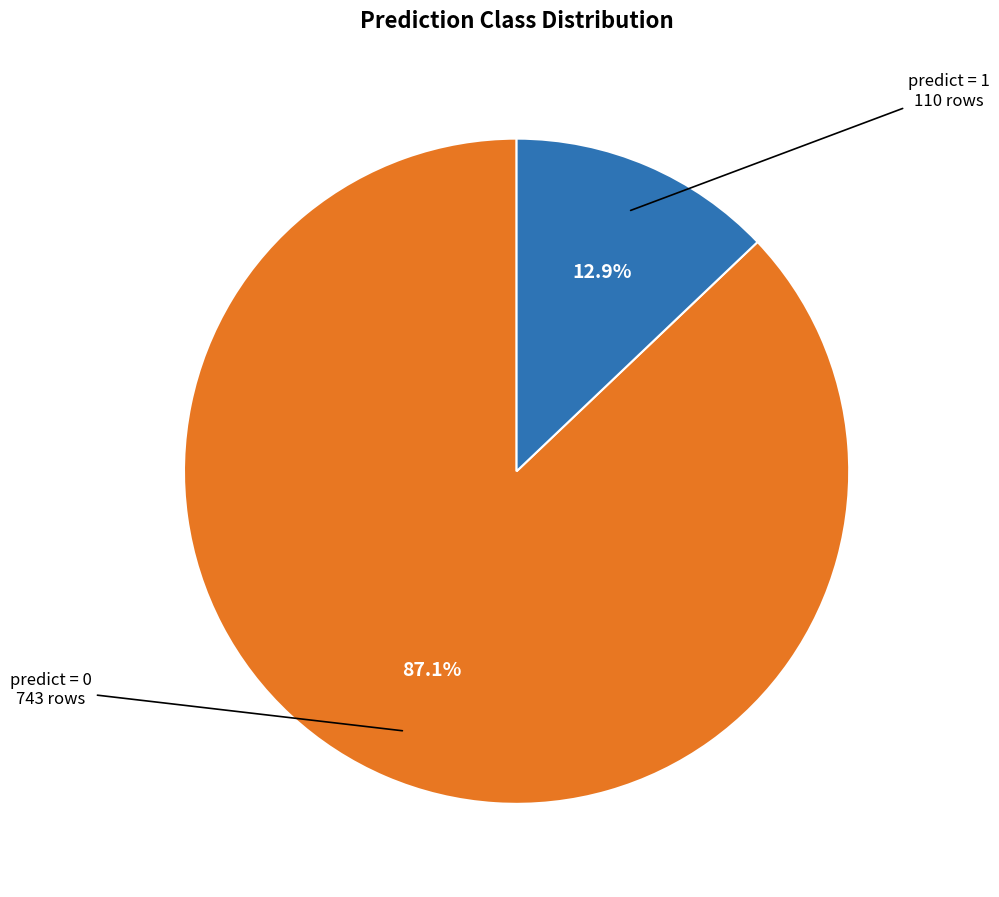

Is there any slice that represents more than half of the pie?

Yes